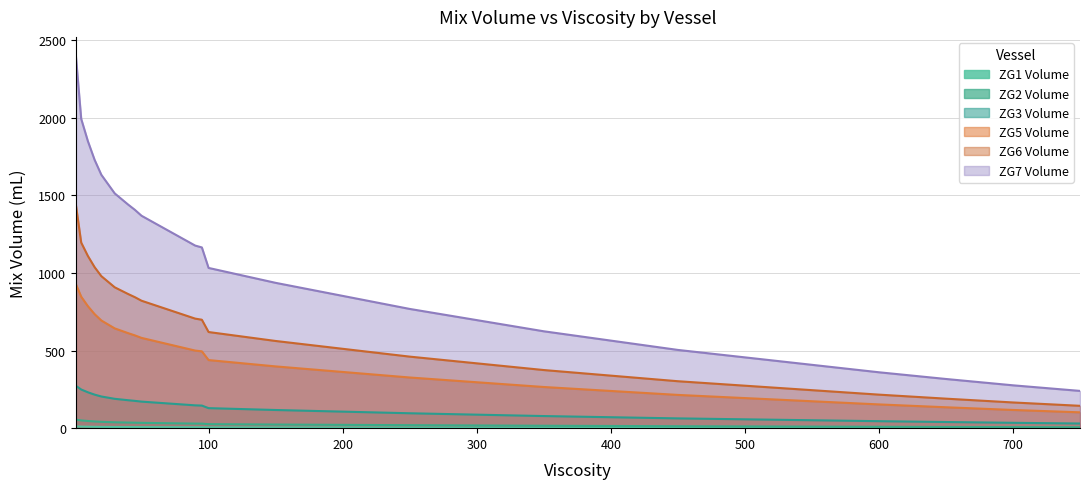

True or false: ZG5 Volume has more than 1 interior local peaks.

False